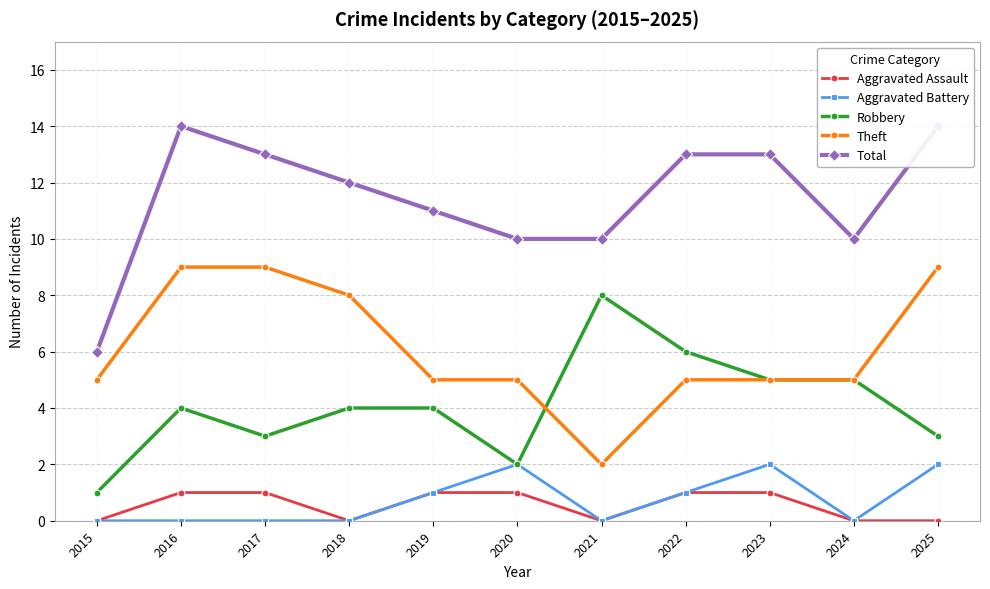

True or false: Aggravated Battery and Aggravated Assault cross at least once.

False